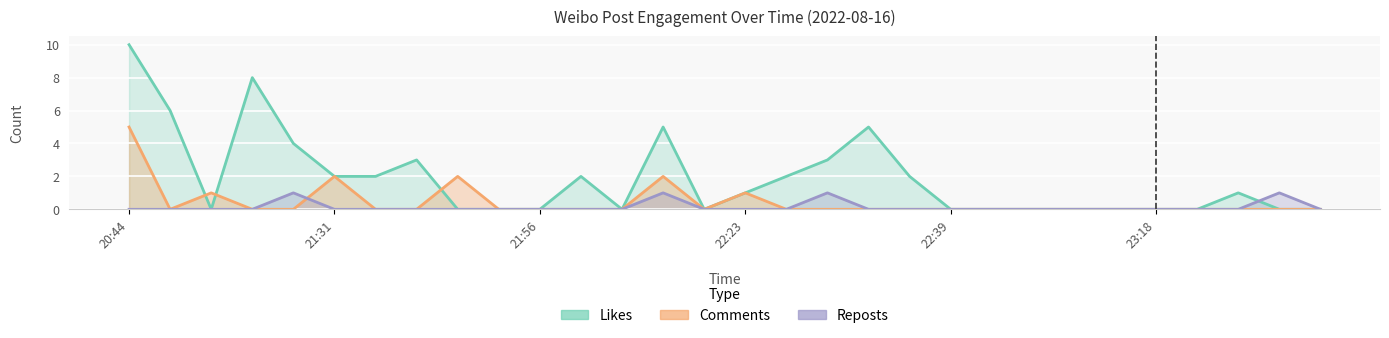

The Likes series shows 0 at 23:18. True or false?

True